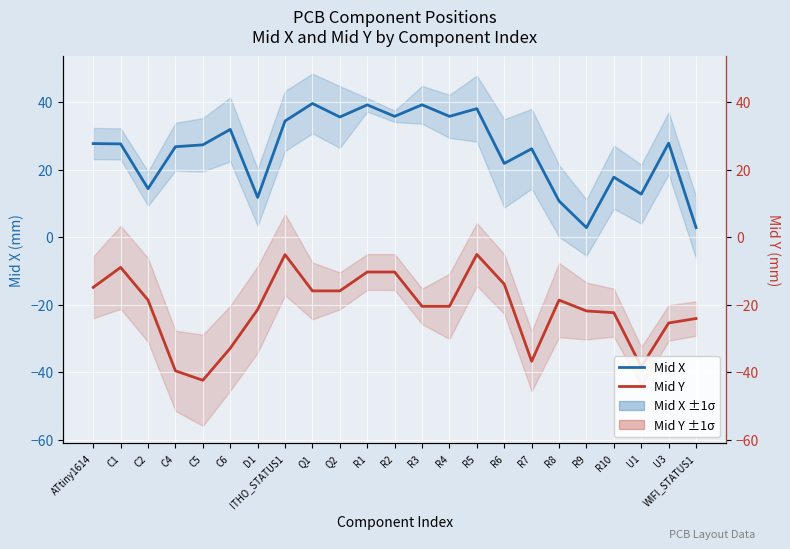

Is the value of Mid X at R5 greater than the value of Mid Y at ITHO_STATUS1?

Yes